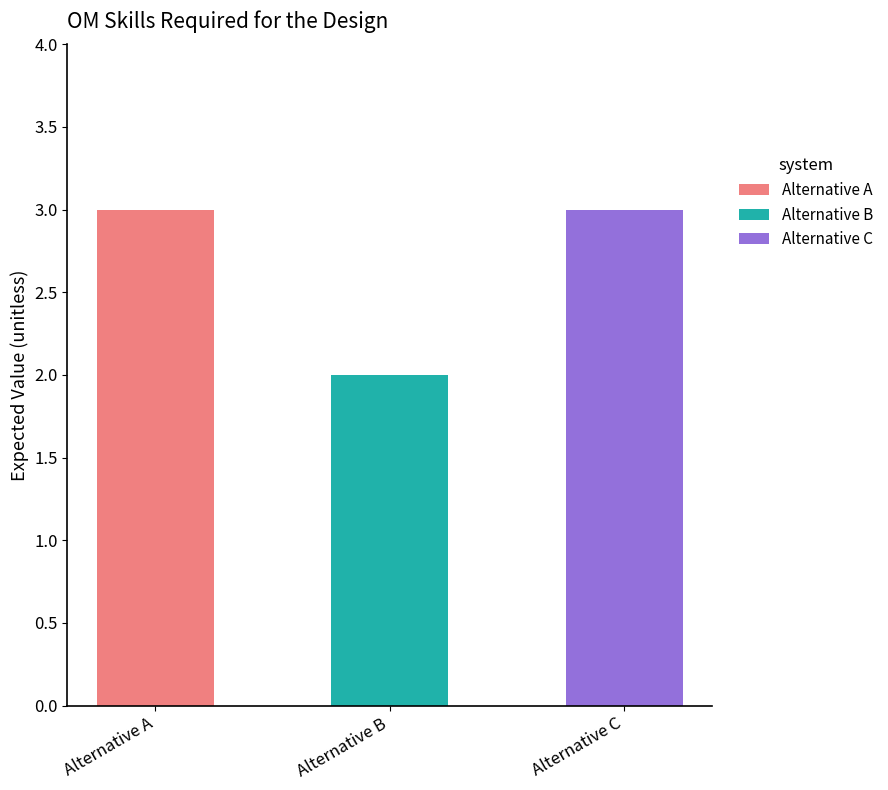

What is the maximum value shown in the chart?

3